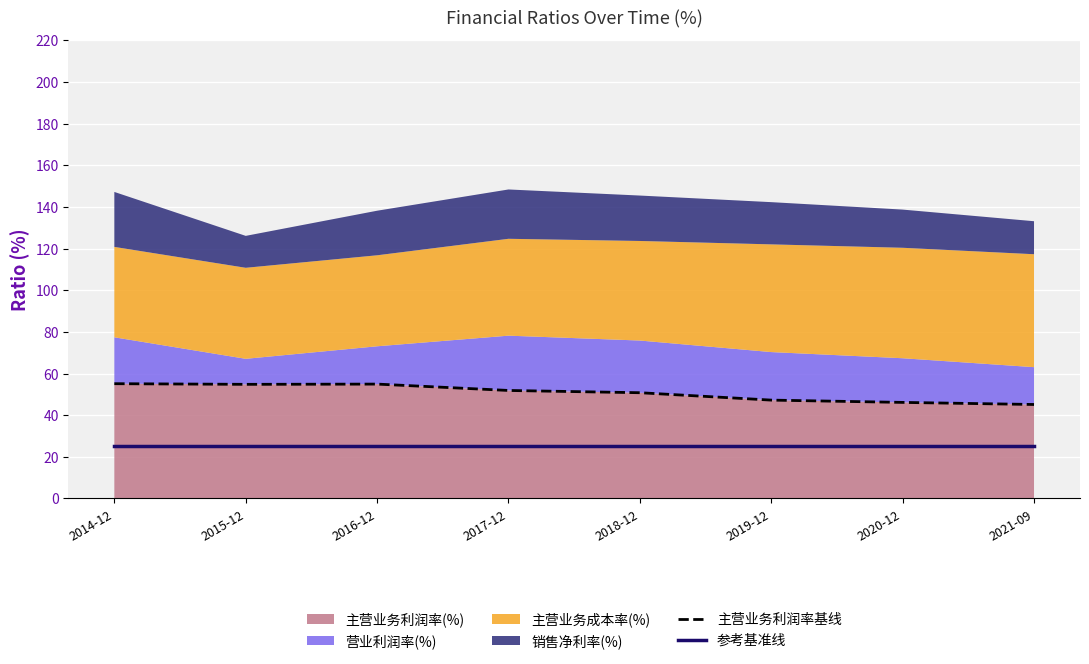

What is the label of the 8th point from the right?

2014-12